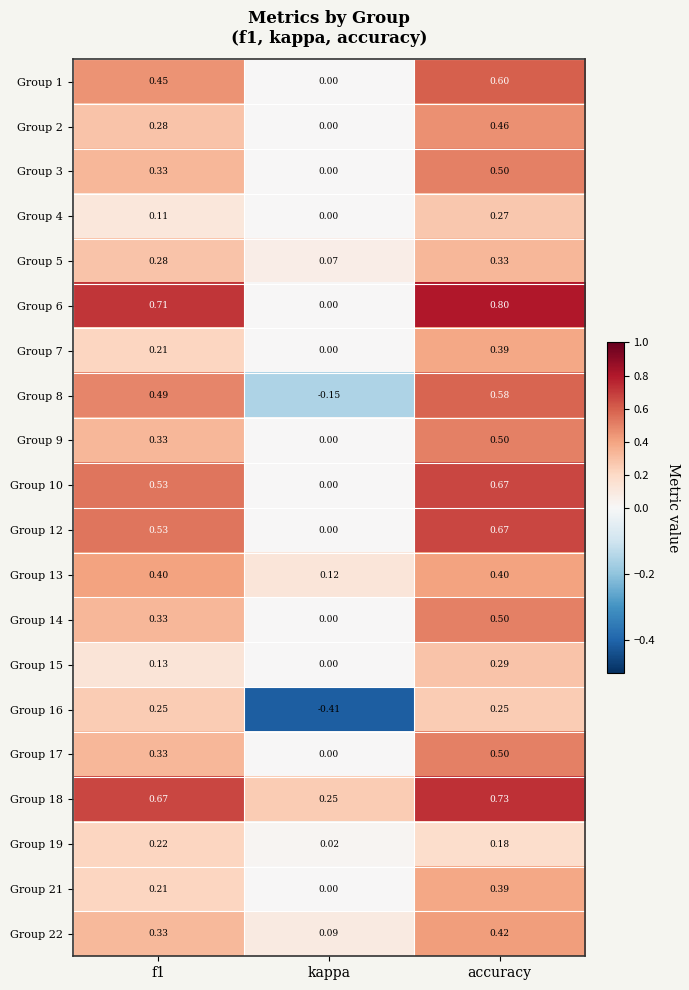

Where is Group 14 nearest to the value 0?

kappa